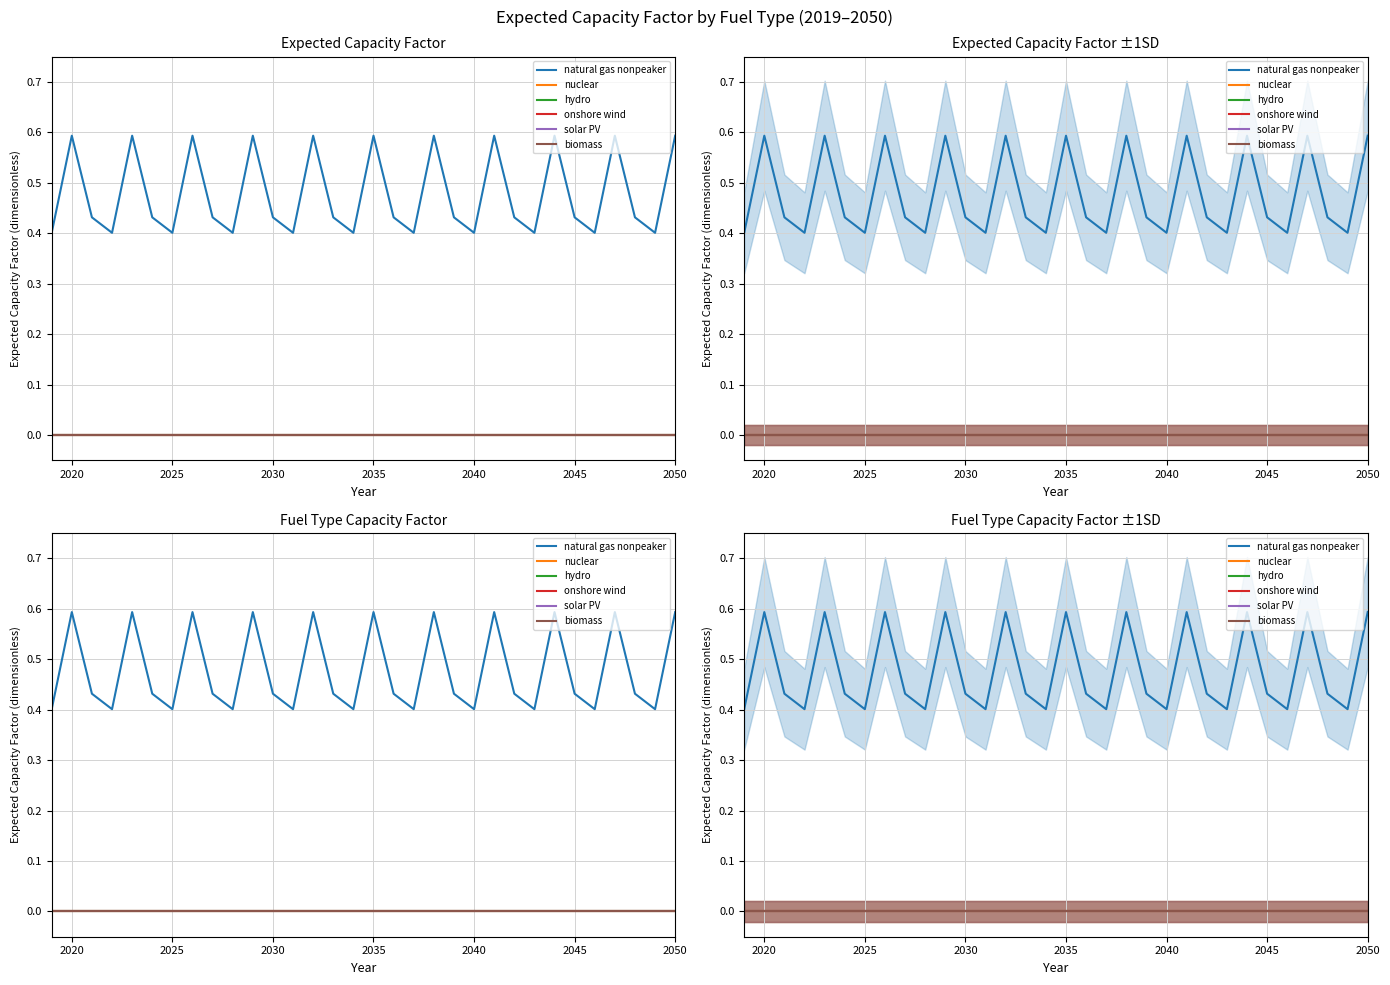

How many series are shown in this chart?

6